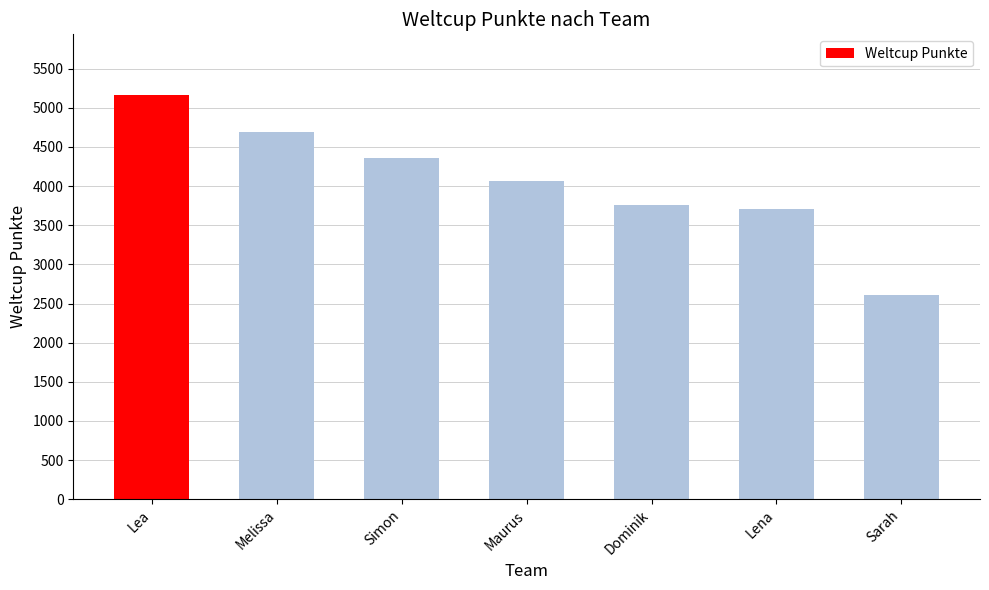

How many series are shown in this chart?

1